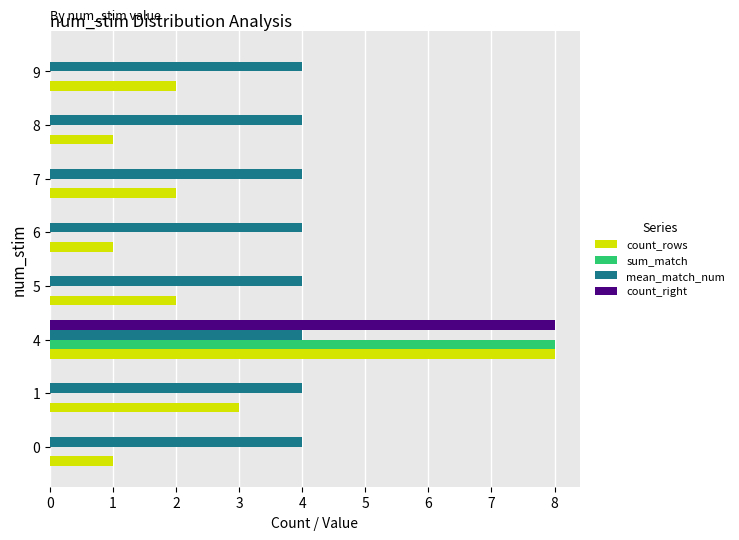

The count_right series shows 2 at 4. True or false?

False